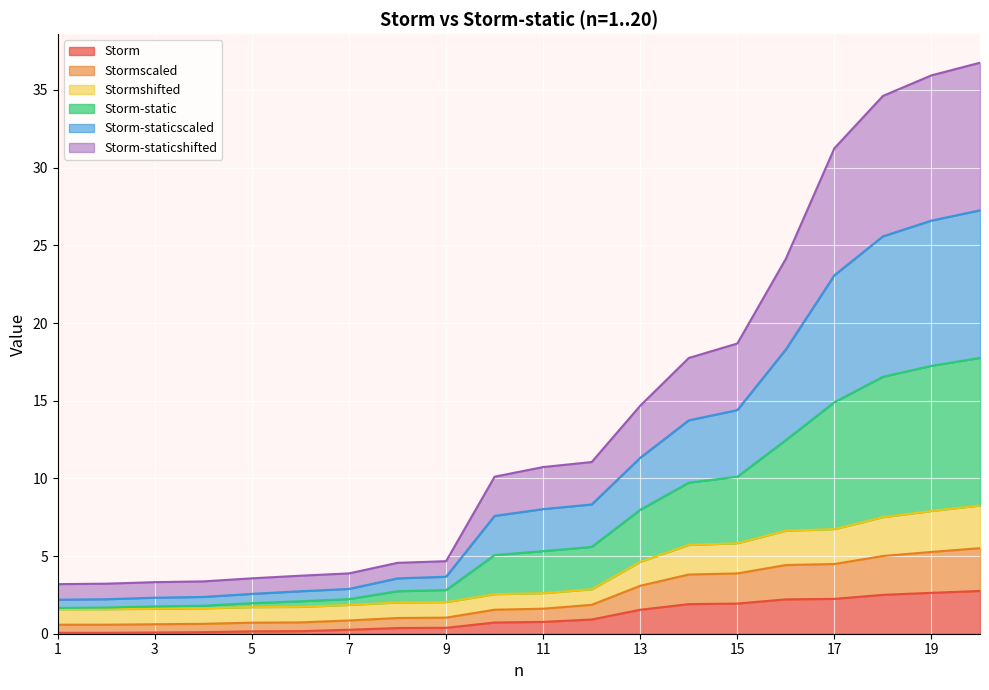

What is the value of the Storm-staticscaled point at the 14th from the left?

13.7